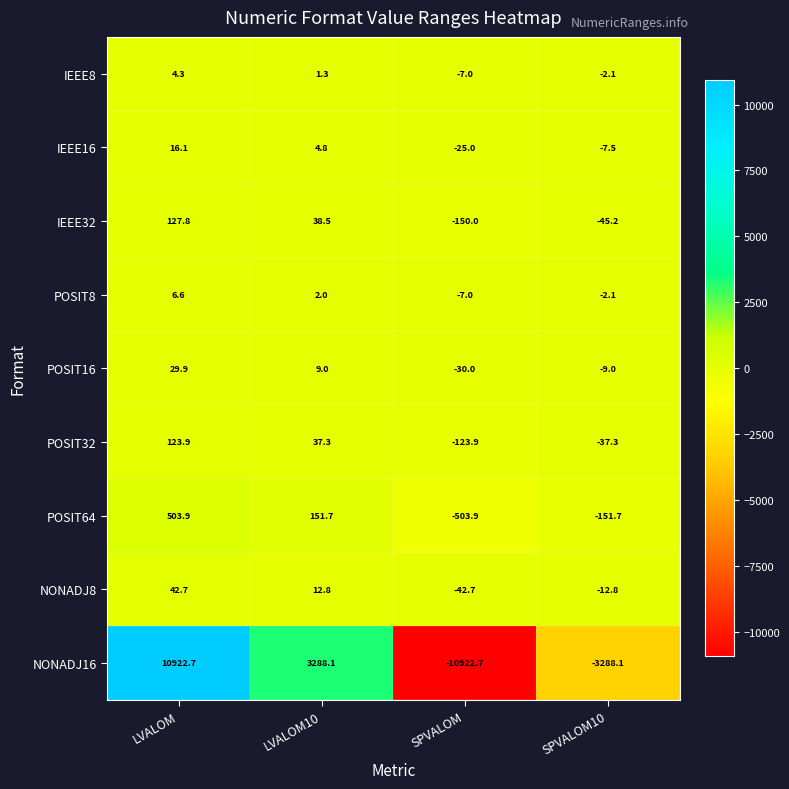

How many distinct data groups are displayed?

9